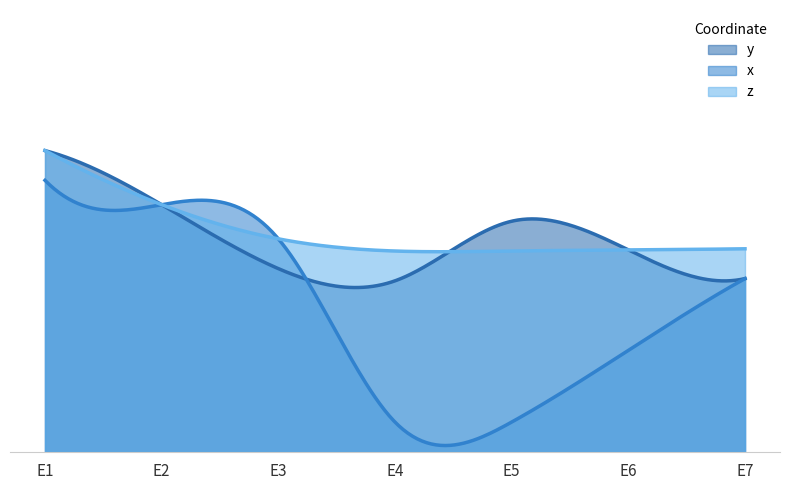

True or false: x has more than 2 points higher than both neighbors.

False